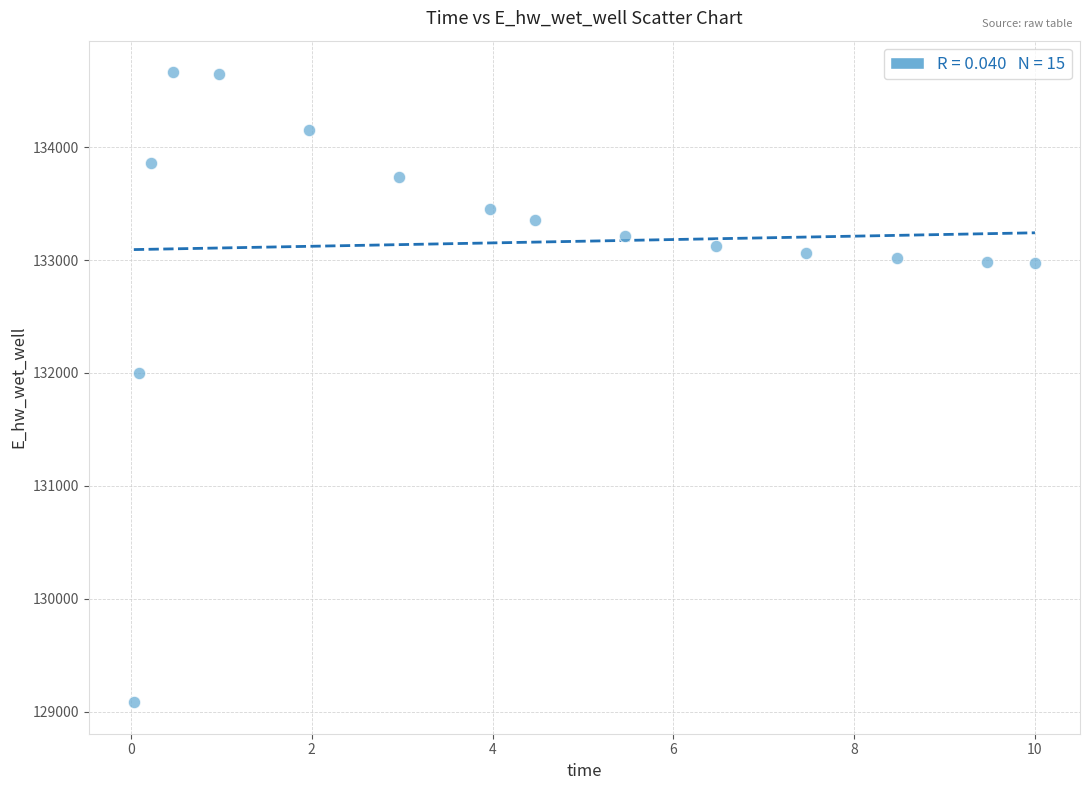

What Y value in the scatter plot is closest to 131873?

131995.3